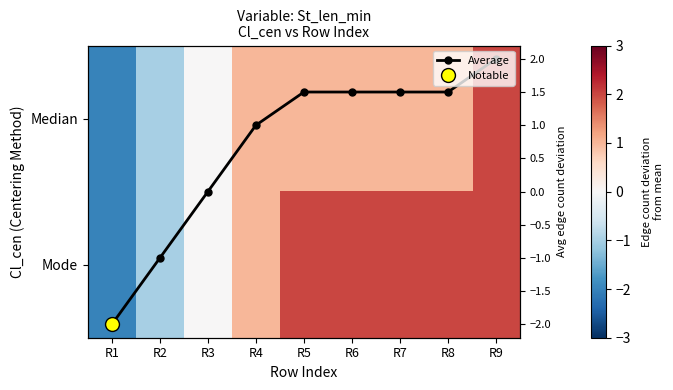

List the series in order of their peak value, lowest first.

Median, Mode, Average